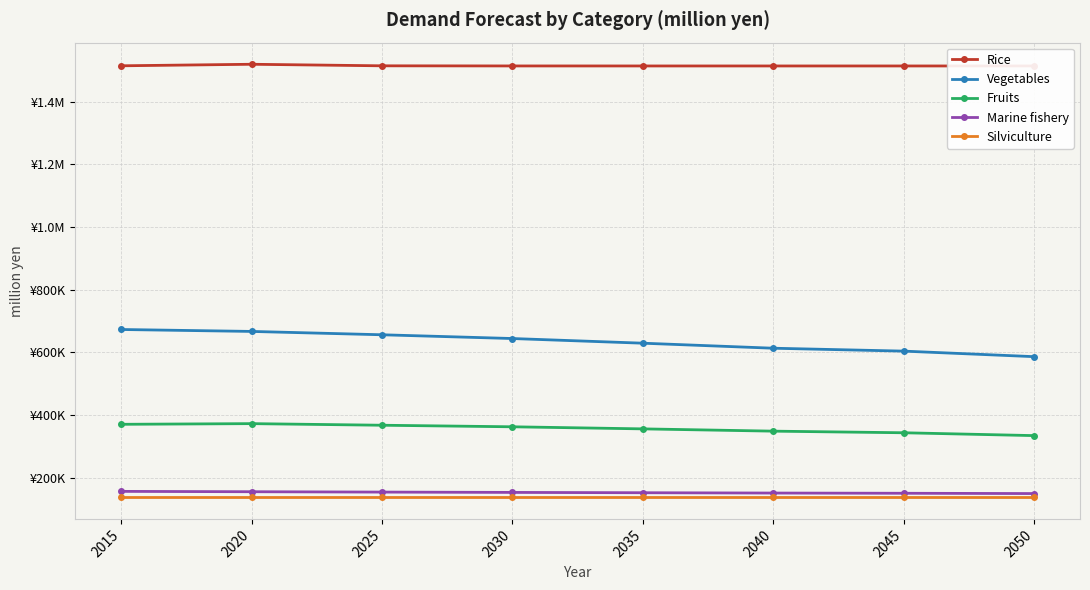

What is the highest value of the Marine fishery series?

156264.0